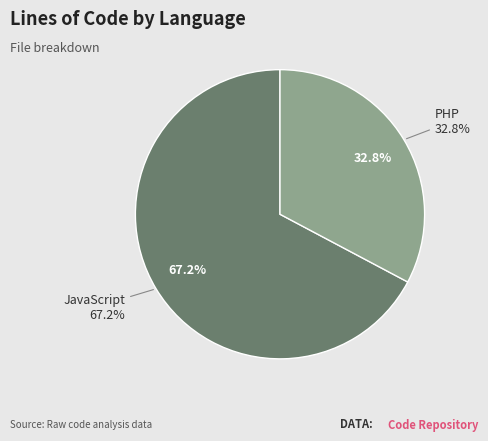

Which category accounts for the majority?

JavaScript